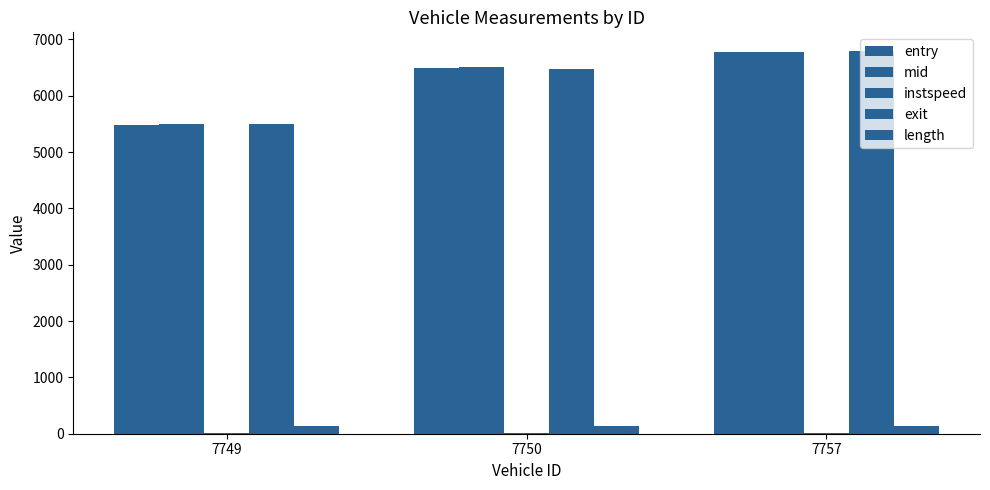

How many groups of bars are there?

3